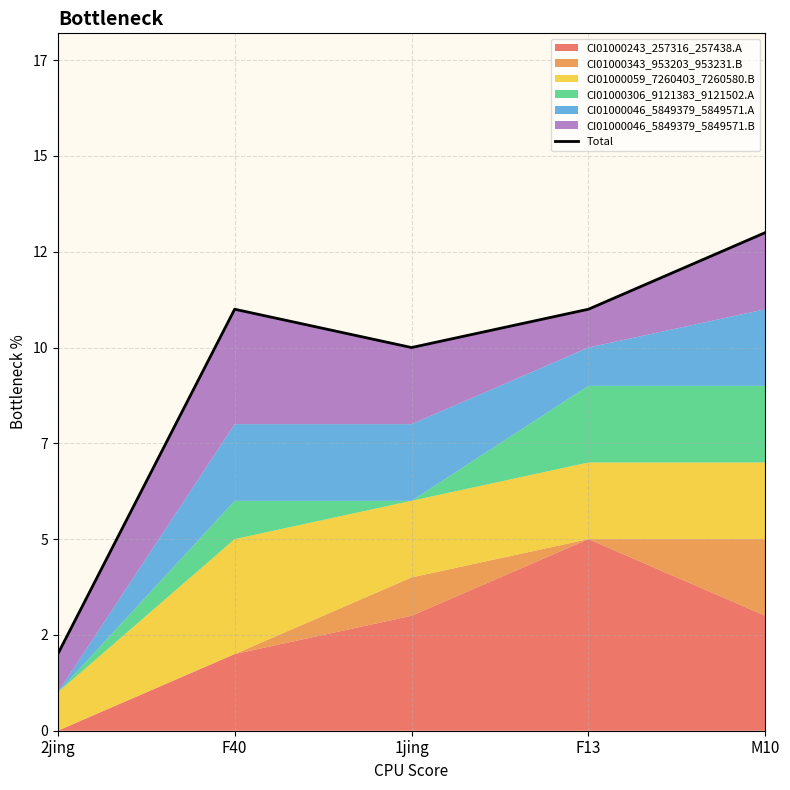

What is the difference between the second highest and minimum values?

9